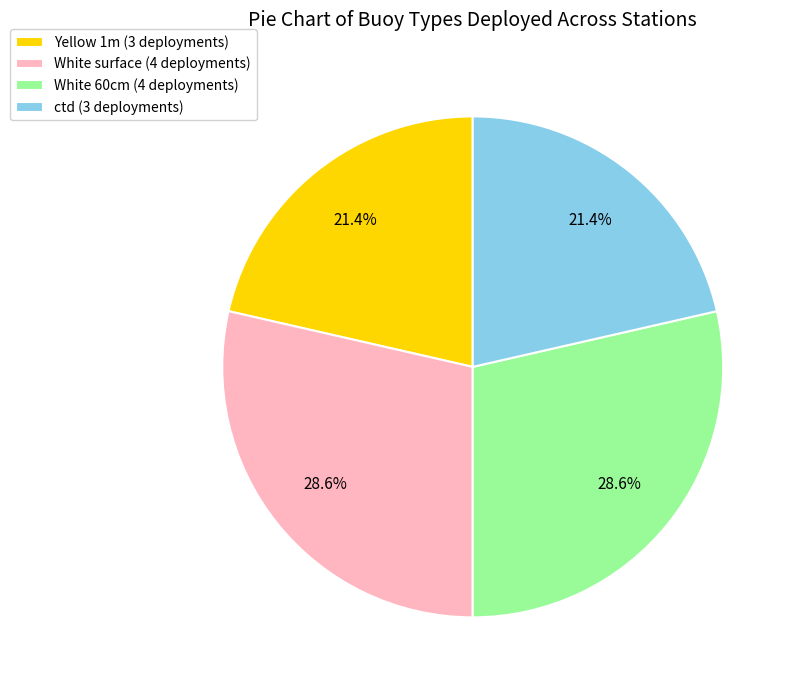

Between White 60cm and ctd, which is larger?

White 60cm